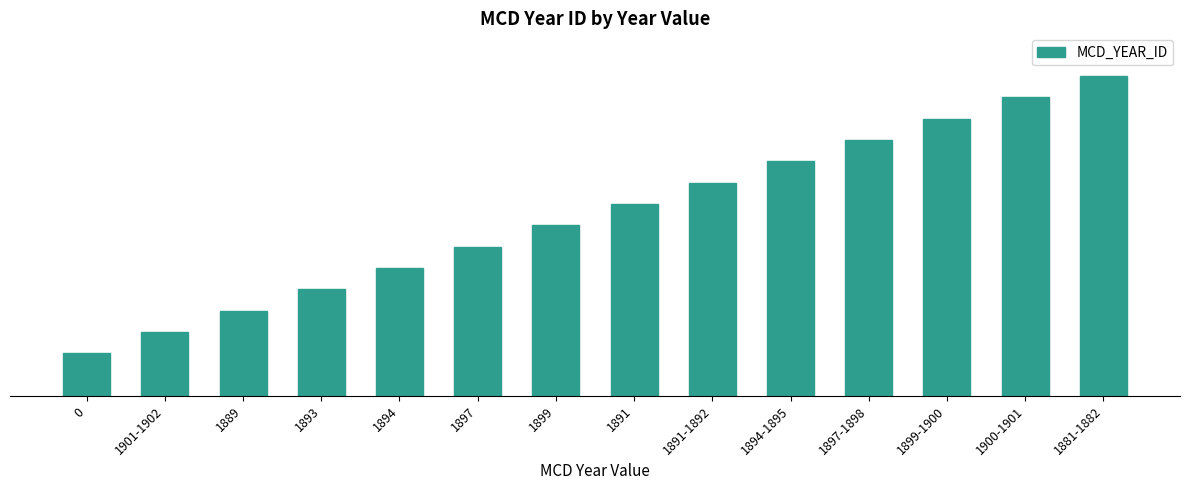

The value at 1901-1902 is 5. True or false?

False